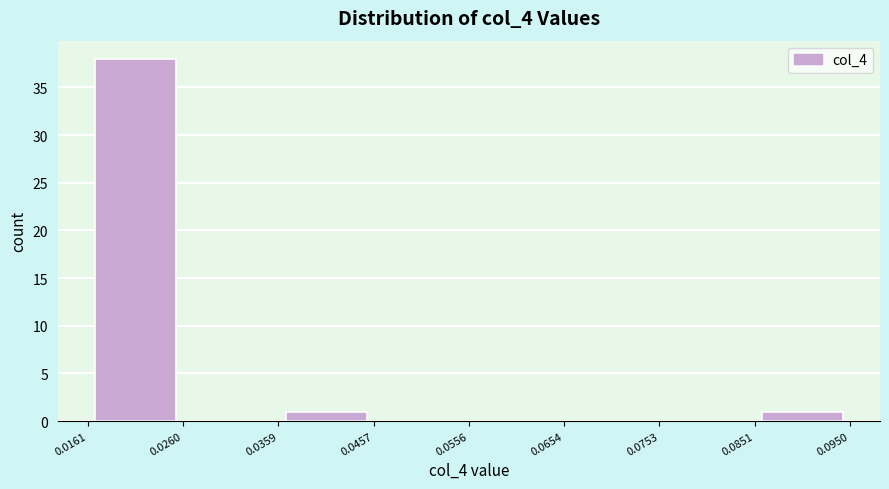

How tall is the bar that spans 0.0161 to 0.0260 on the x-axis? The values are not printed on the chart, so give them approximately, as read against the axis.

38